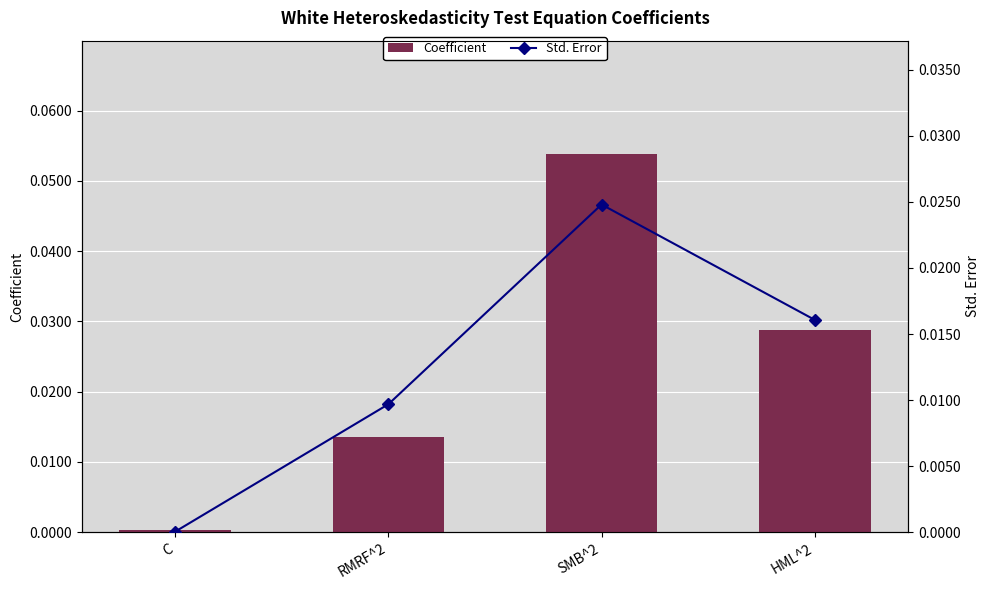

Are the bars horizontal?

No